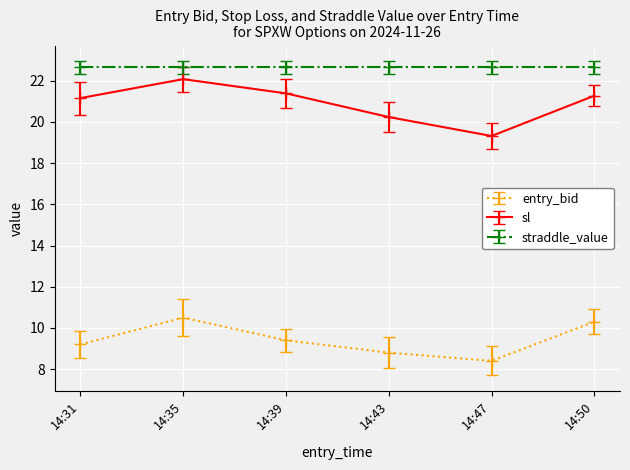

How many lines are shown in the chart?

3